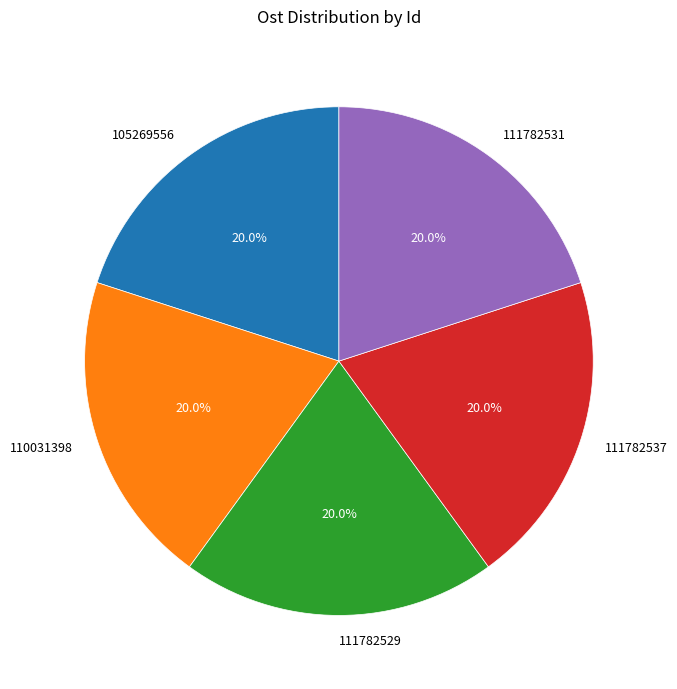

What is the total percentage of 105269556 and 111782537?

40.0%